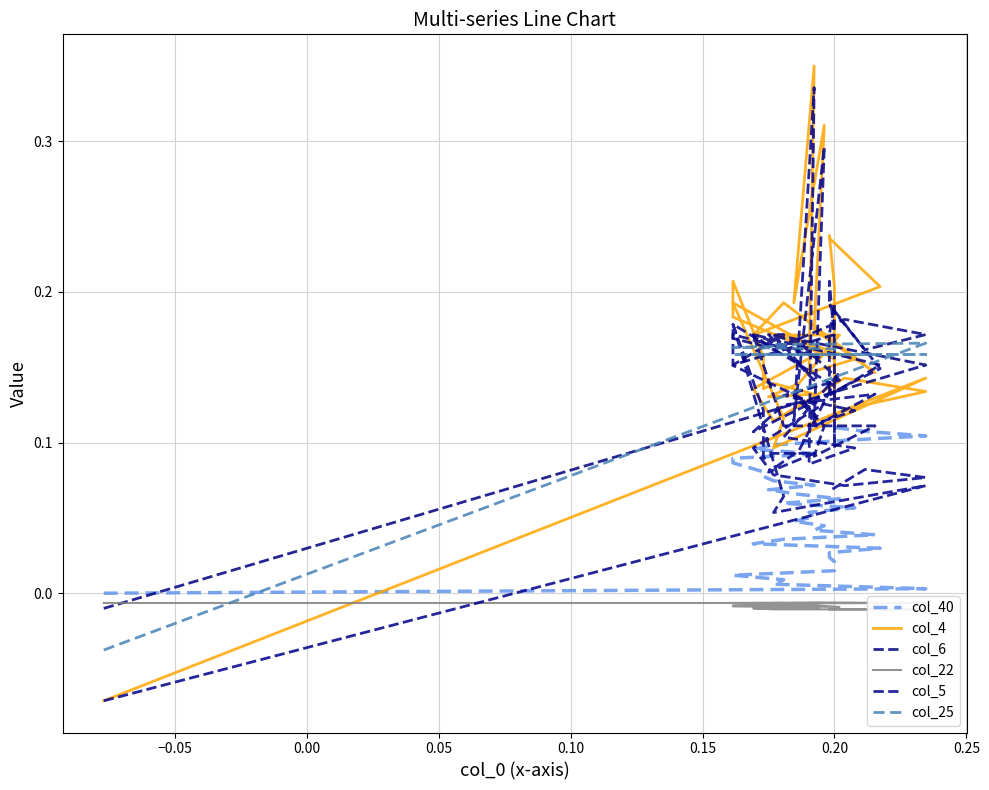

Is this an area chart (filled region under the line)?

No